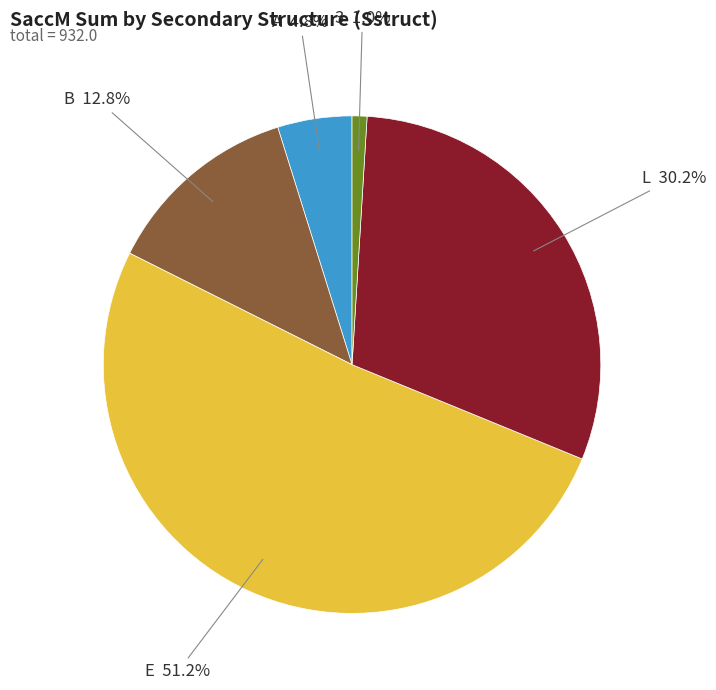

Is the sum of E and L greater than half?

Yes